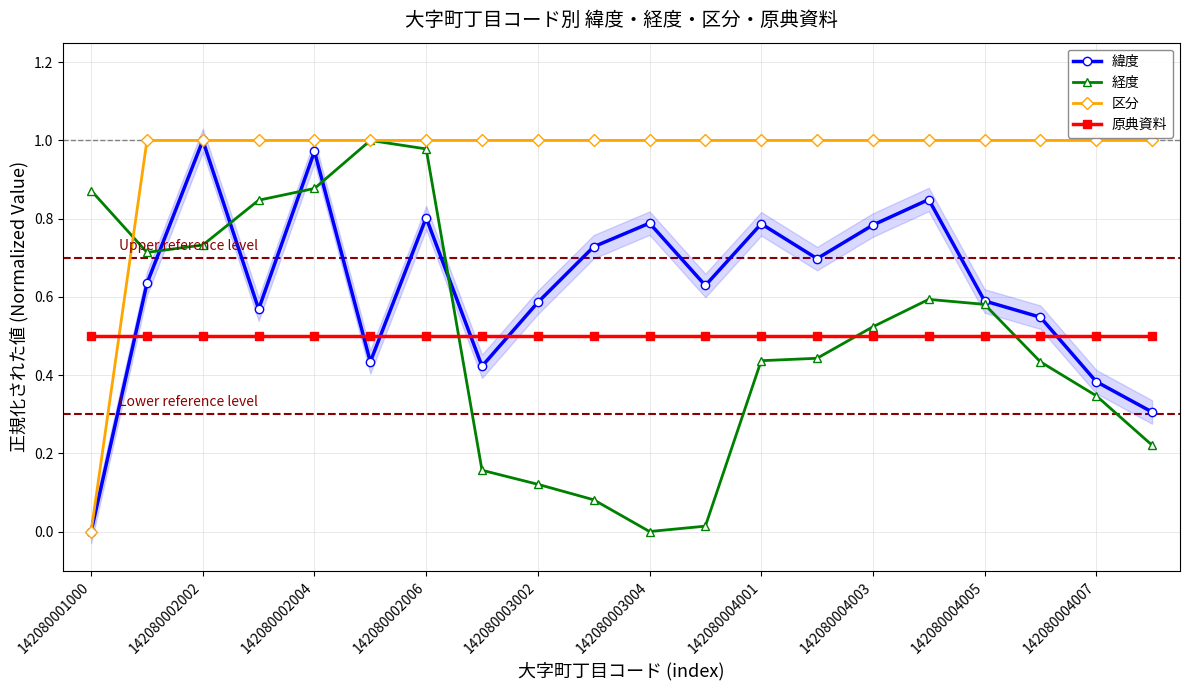

At which label does 区分 reach its minimum?

142080001000